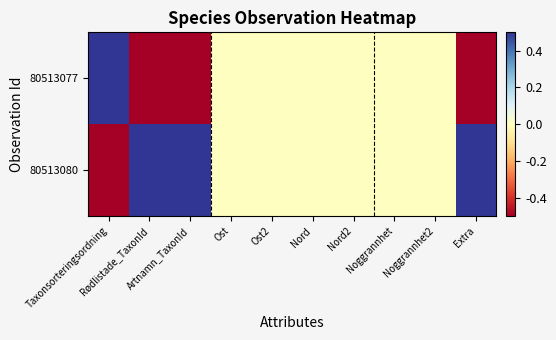

Which series has the widest spread of values?

80513077